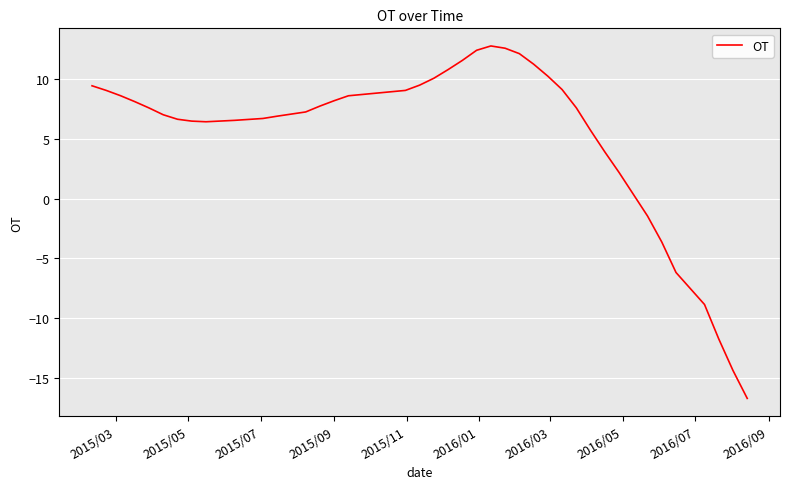

How many positive values are there?

33